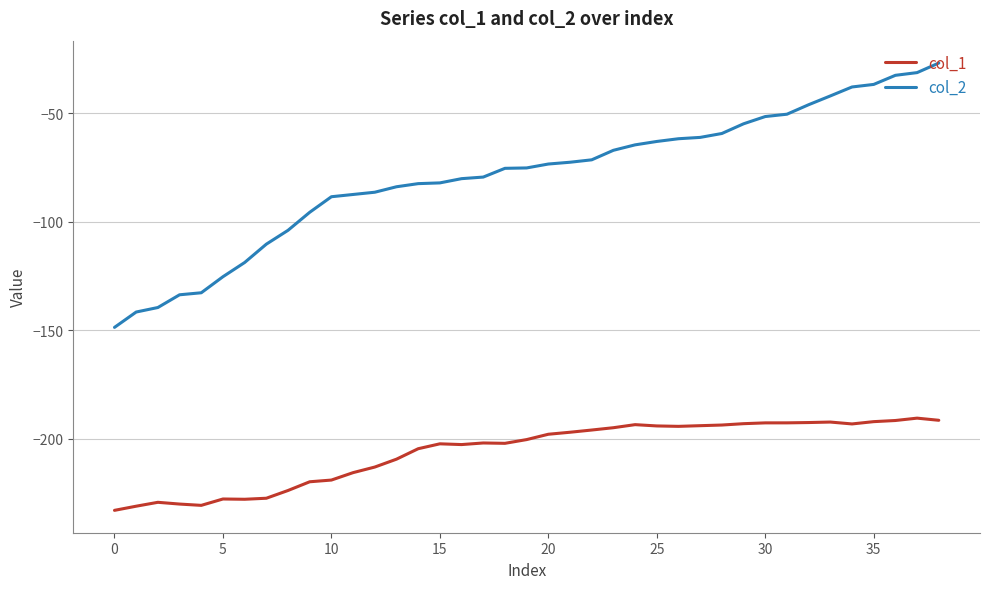

True or false: col_1 and col_2 intersect in this chart.

False